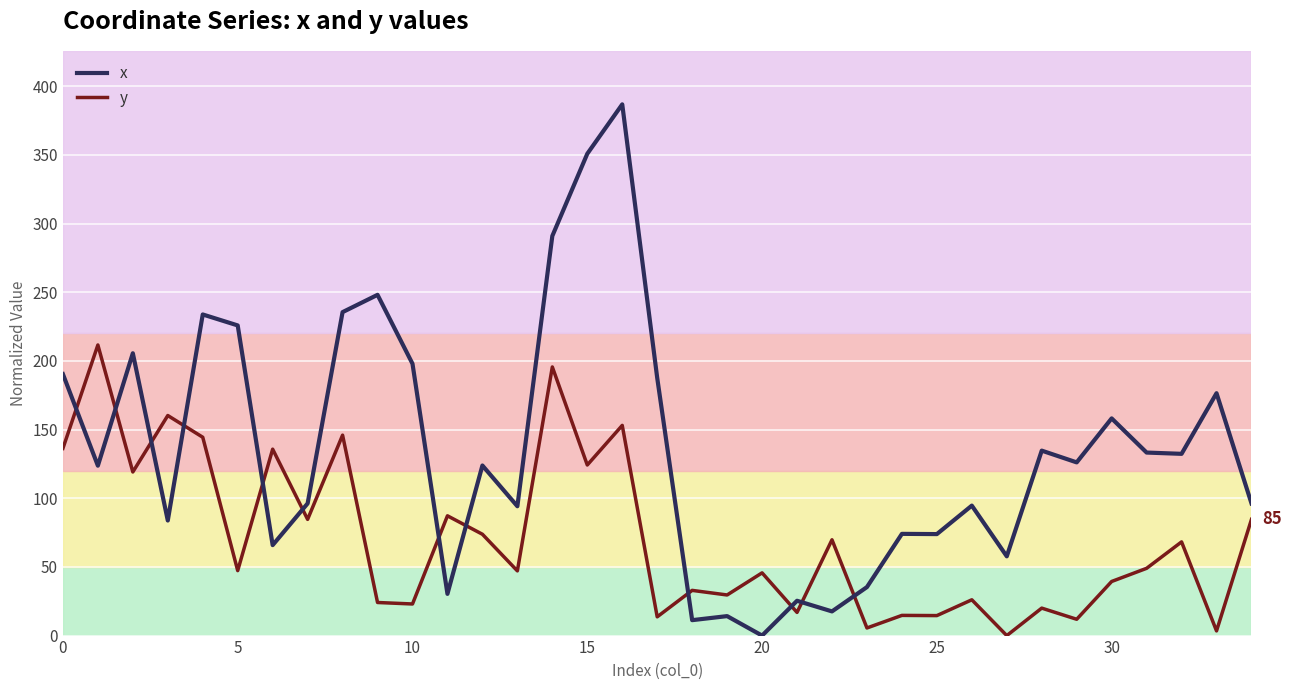

Which series ends up on top after the final intersection of y and x?

x